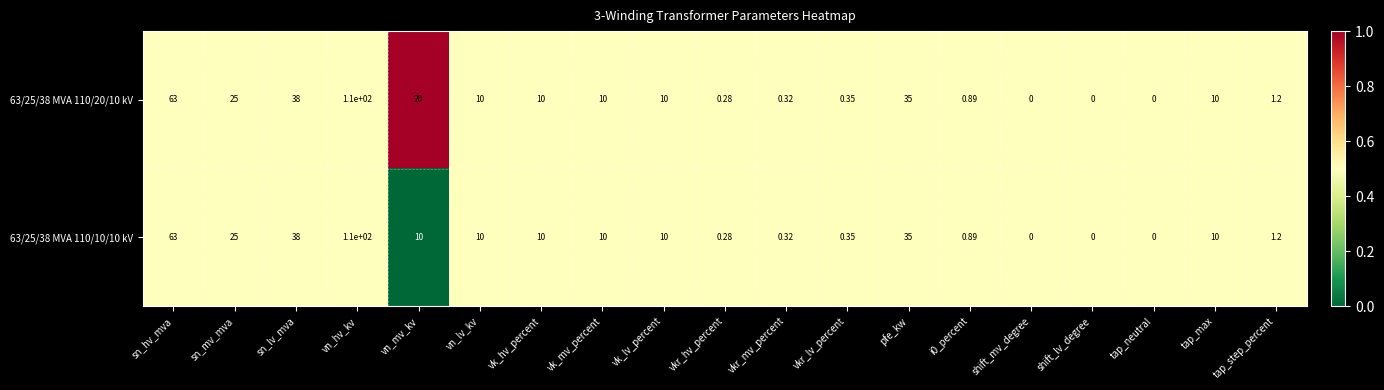

Which label corresponds to the largest value in the chart?

vn_hv_kv